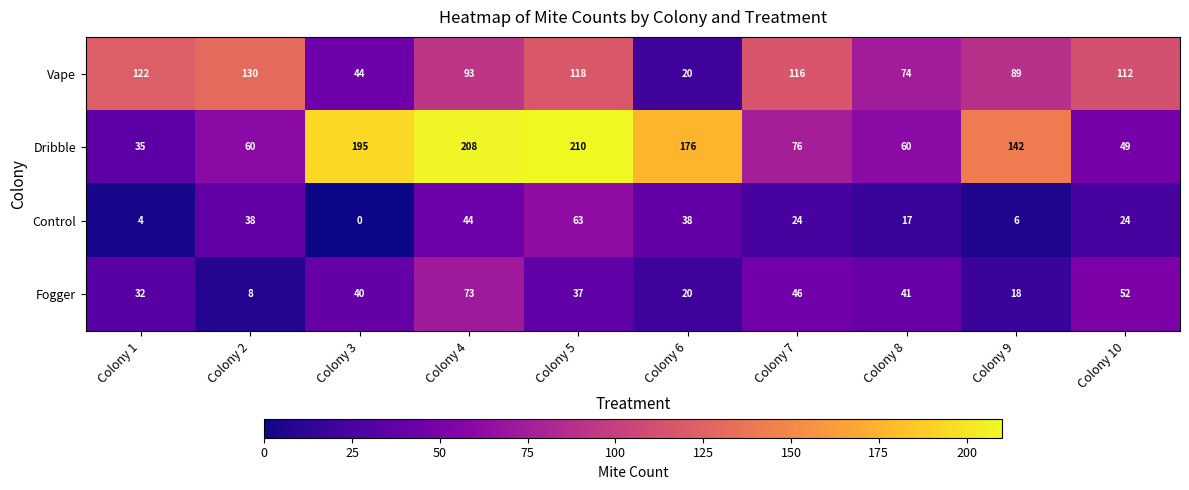

What is the sum of the Dribble values at Colony 6 and Colony 10?

225